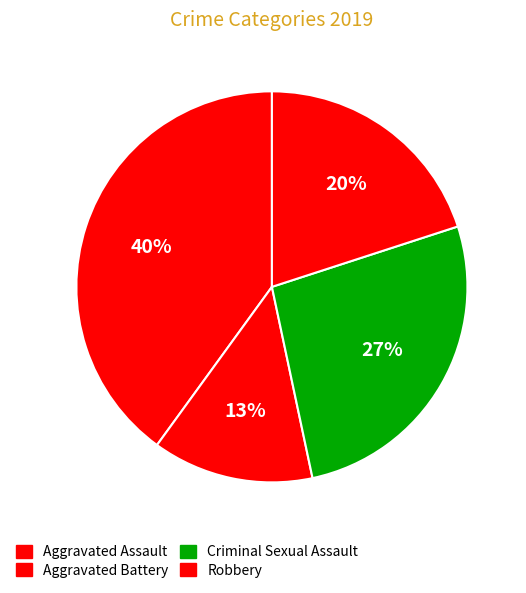

To the nearest percent, what is the difference between the Aggravated Battery and Criminal Sexual Assault slice percentages?

13%